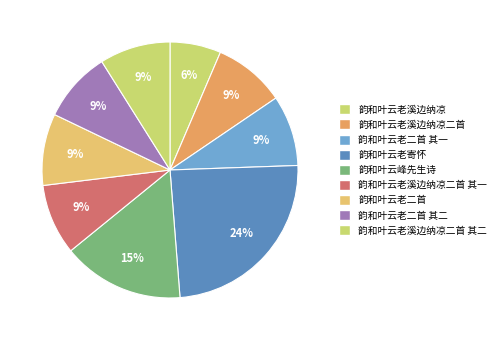

Count the number of slices in the pie.

9